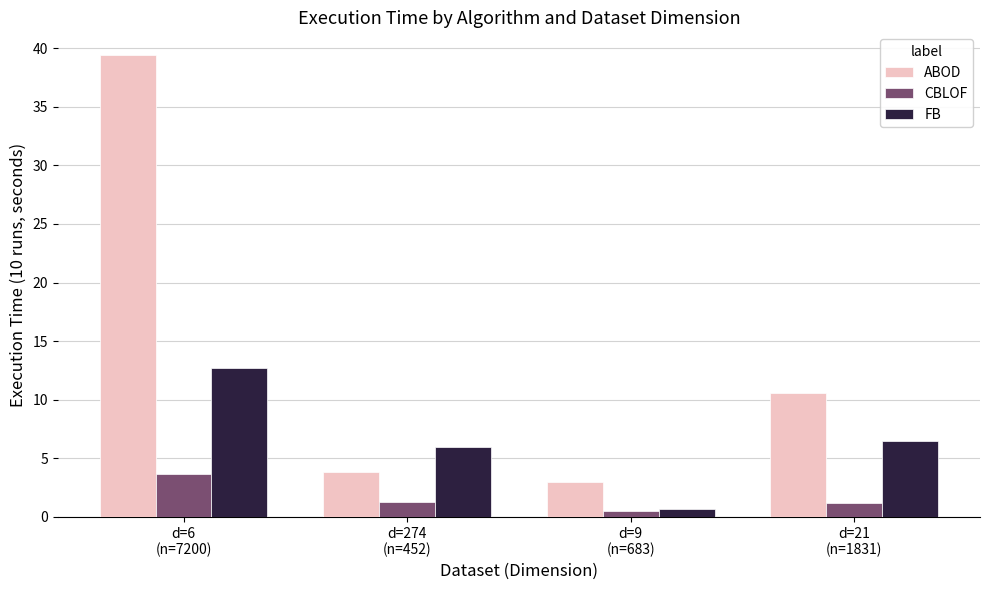

At how many categories does at least one series exceed 9?

2